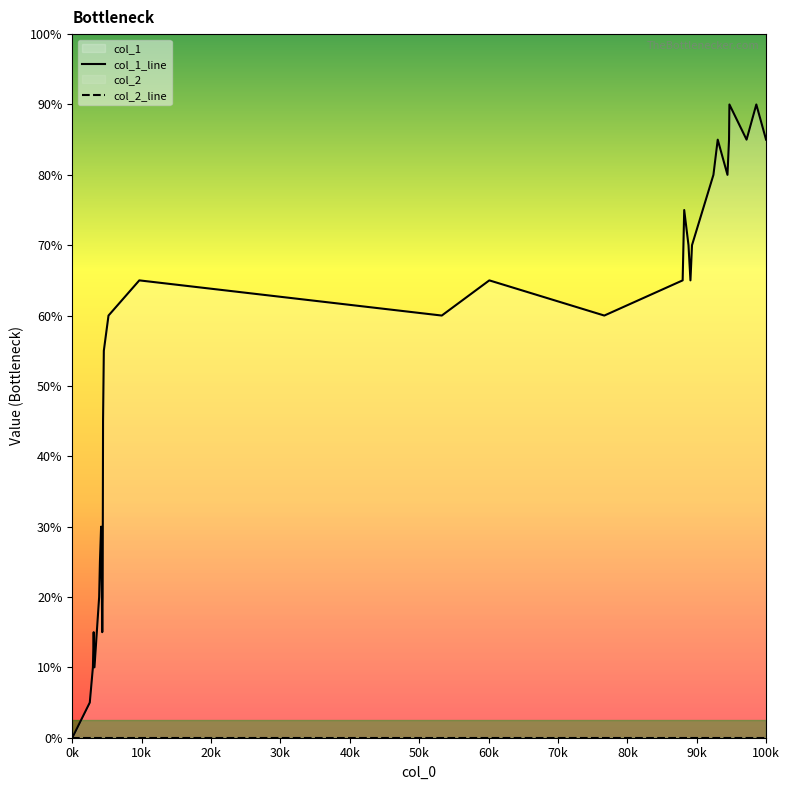

True or false: col_2_line and col_1_line cross at least once.

False